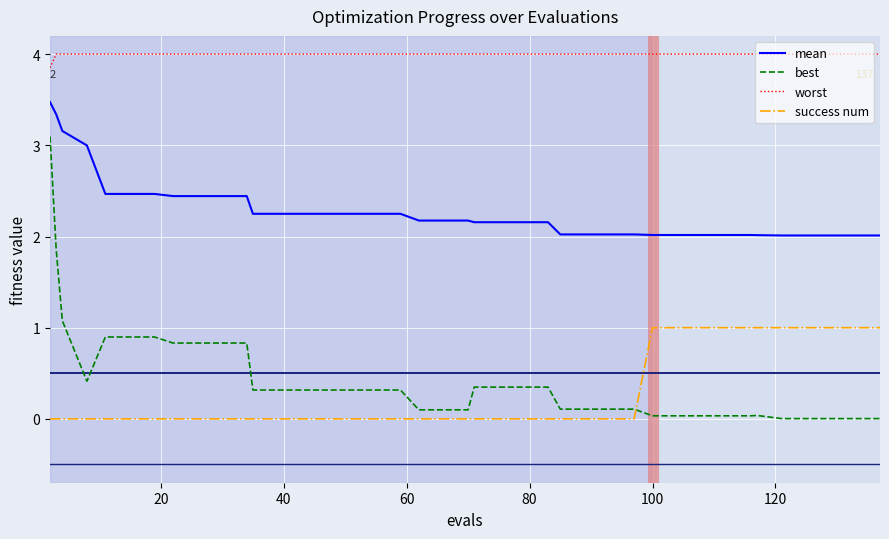

Is this an area chart (filled region under the line)?

No